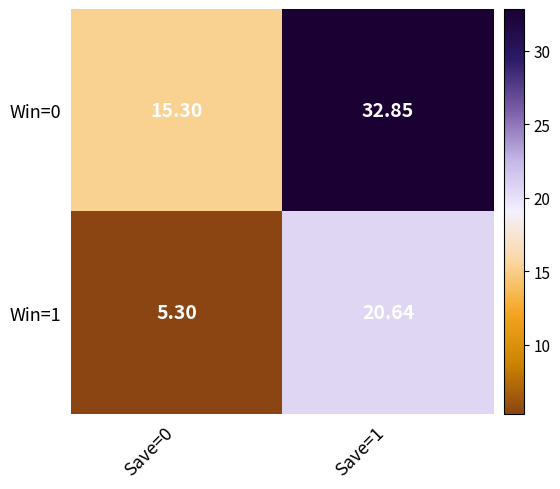

Is the value of Win=1 at Save=0 greater than the value of Win=0 at Save=0?

No